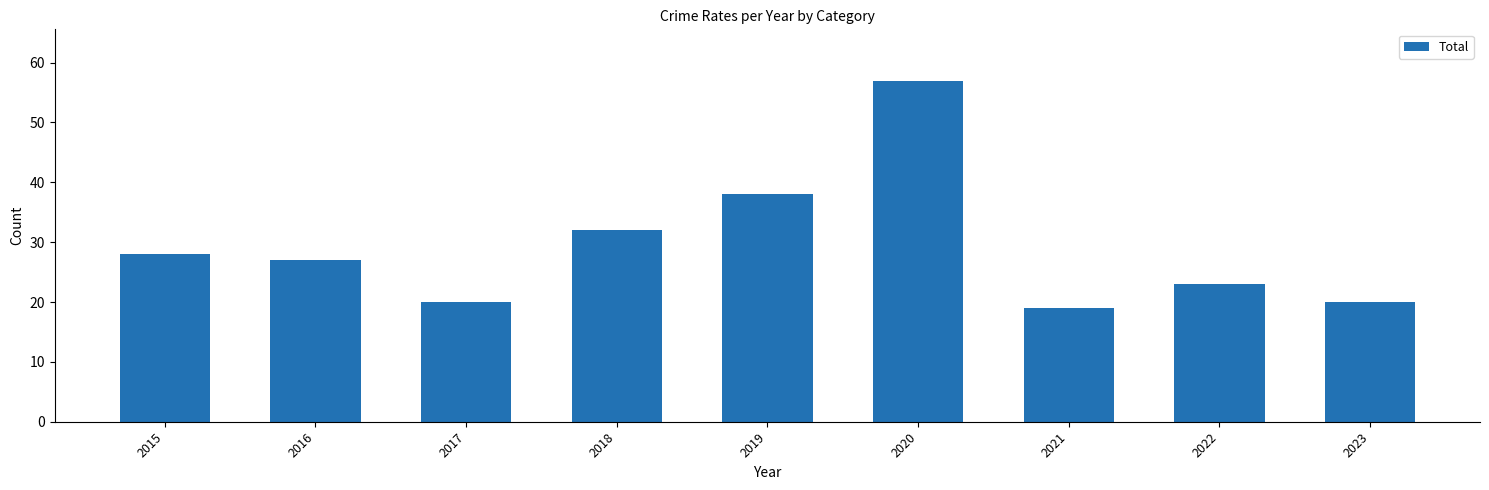

What is the sum of all values?

264